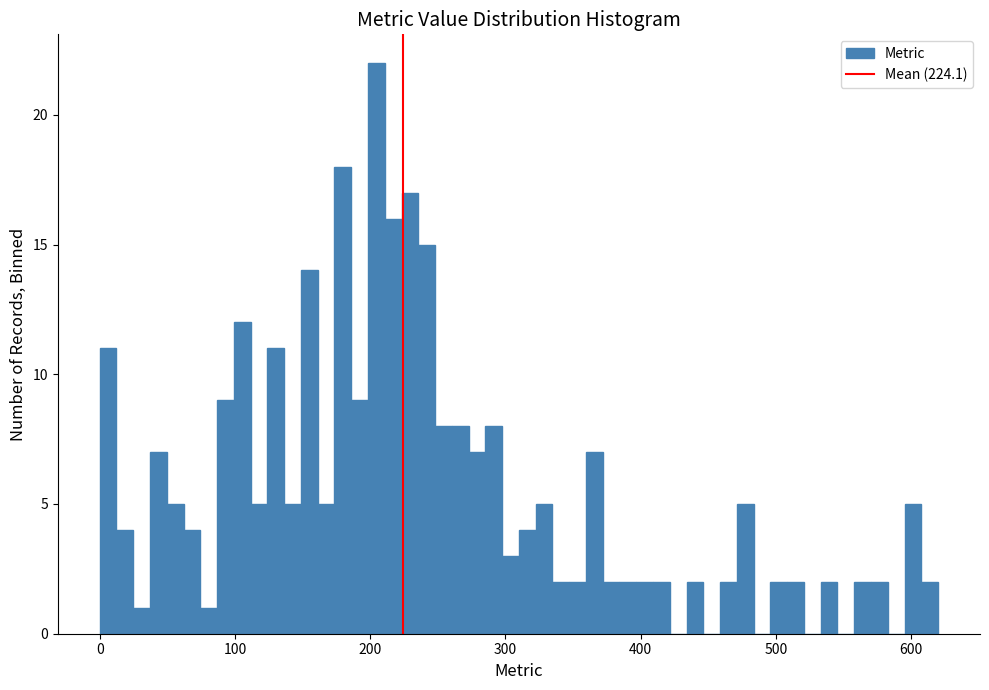

Read against the x-axis, roughly where is the centre of the tallest bar?

200